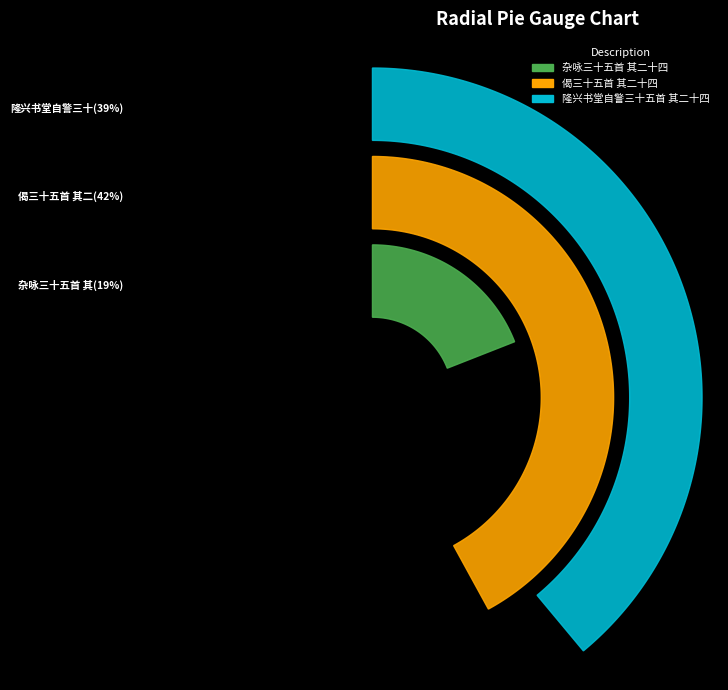

To the nearest percent, what is the combined percentage of 偈三十五首 其二十四 and 隆兴书堂自警三十五首 其二十四?

81%